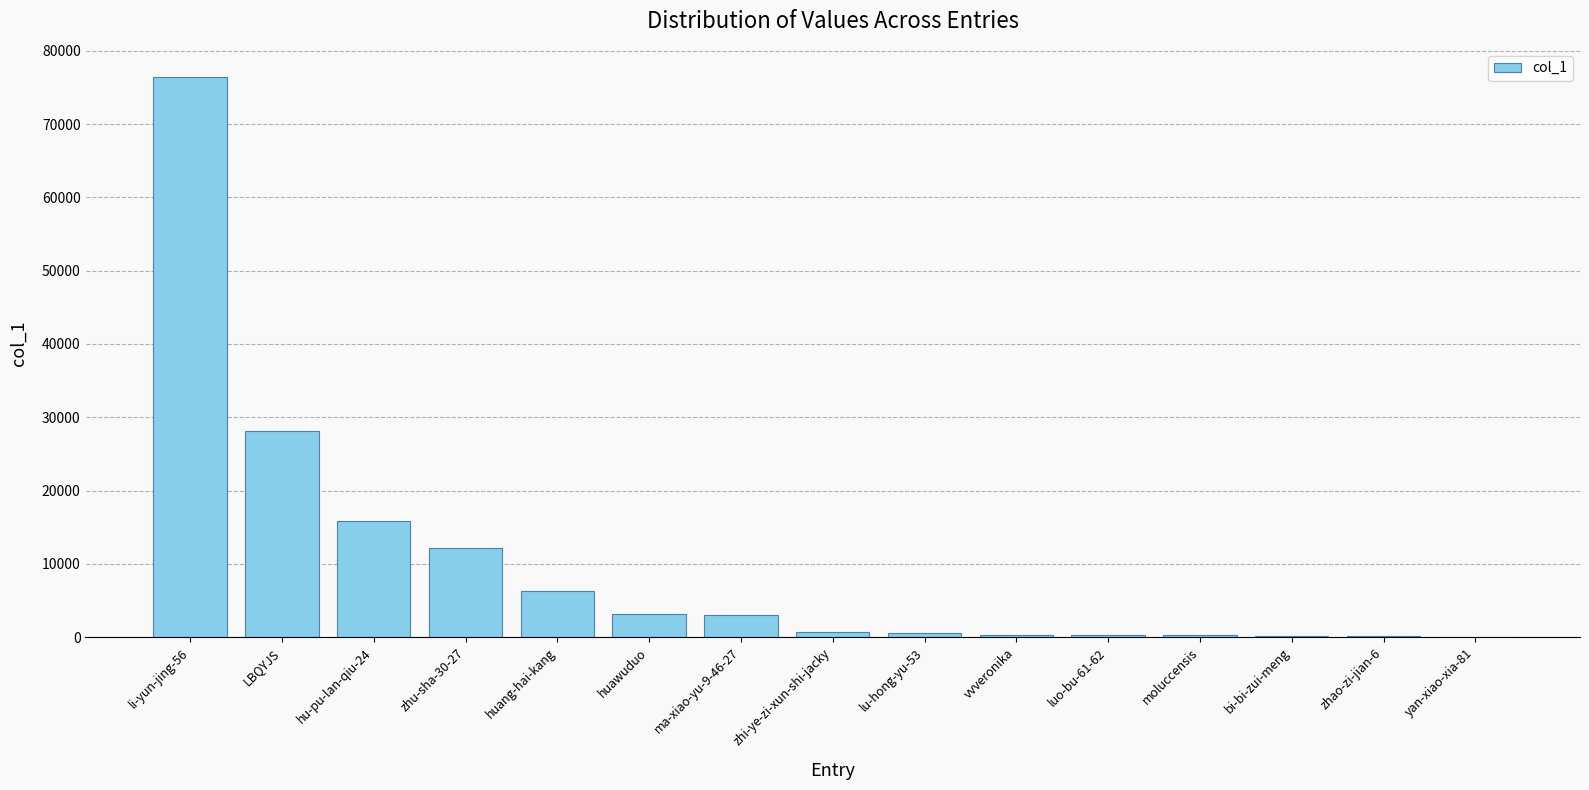

Count the number of data series in this chart.

1